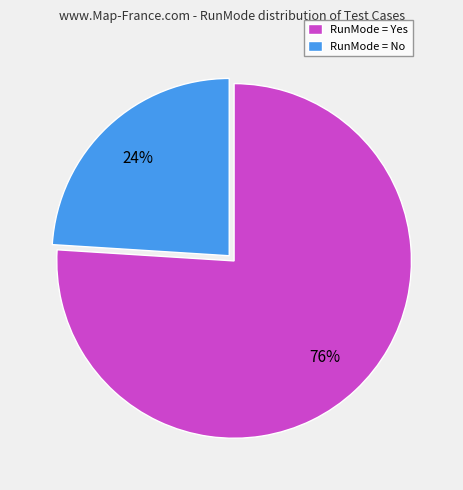

Which slice is the largest?

RunMode = Yes